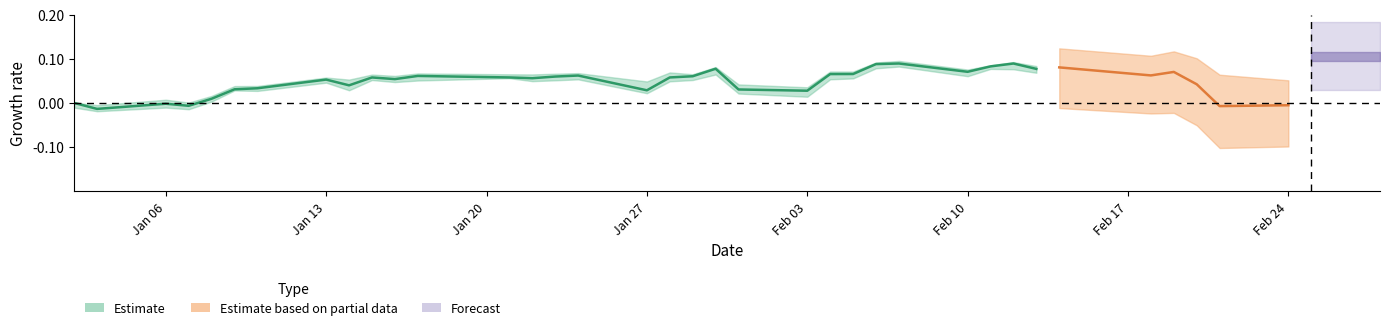

How many points are lower than both their immediate neighbors (excluding endpoints)?

8